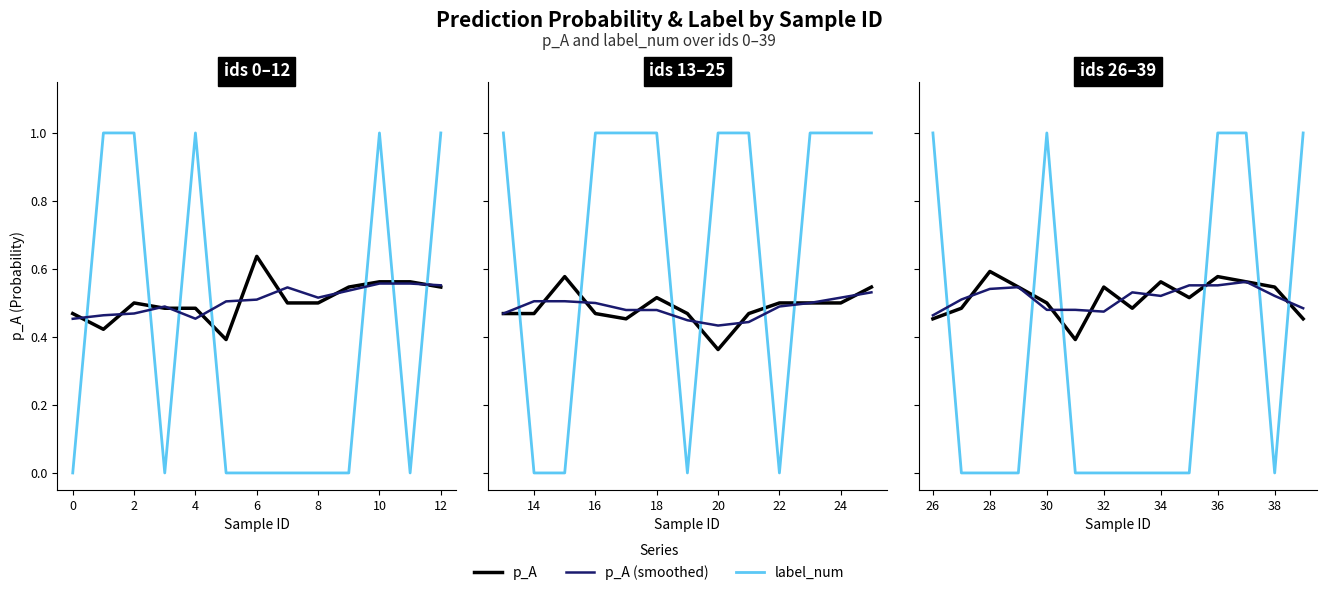

What is the sum of the p_A values at 10 and 11?

1.2